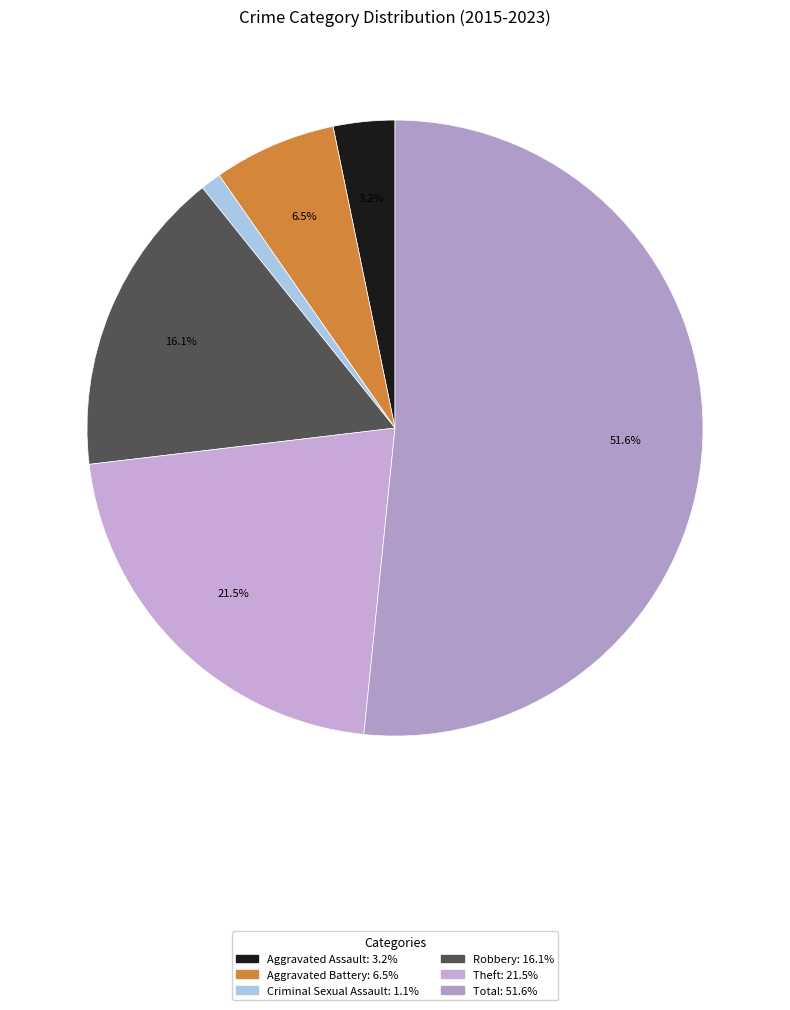

Which has a higher value, Aggravated Battery or Aggravated Assault?

Aggravated Battery